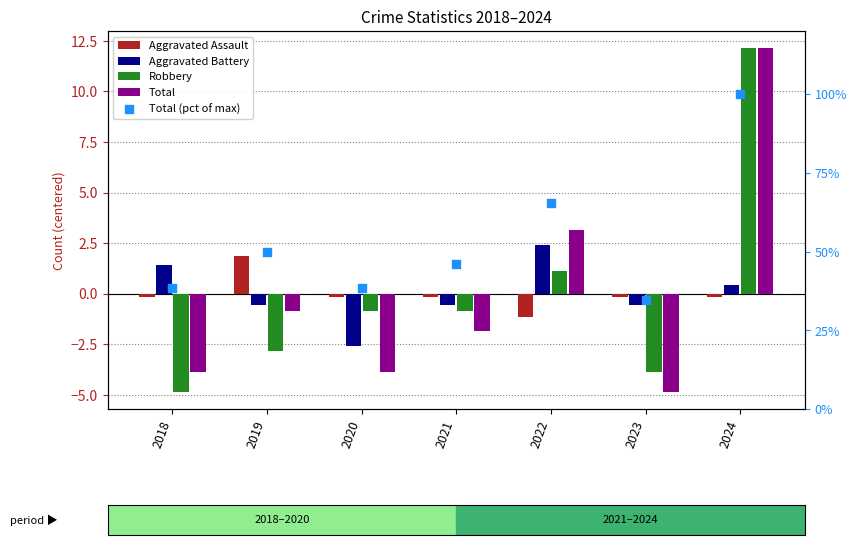

What are all the series names shown in the legend?

Aggravated Assault, Aggravated Battery, Robbery, Total, Total (pct of max)